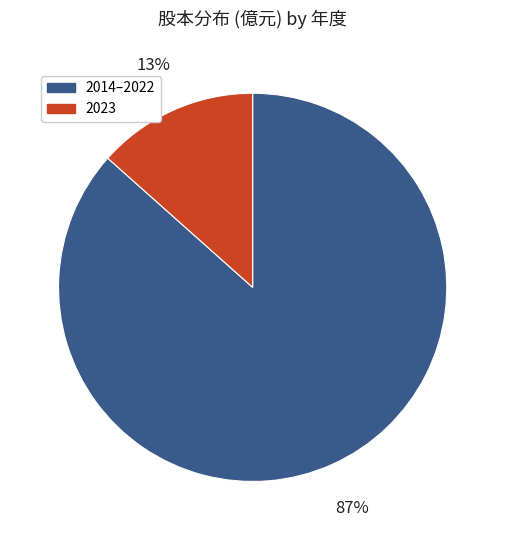

Is there a majority slice in this chart?

Yes